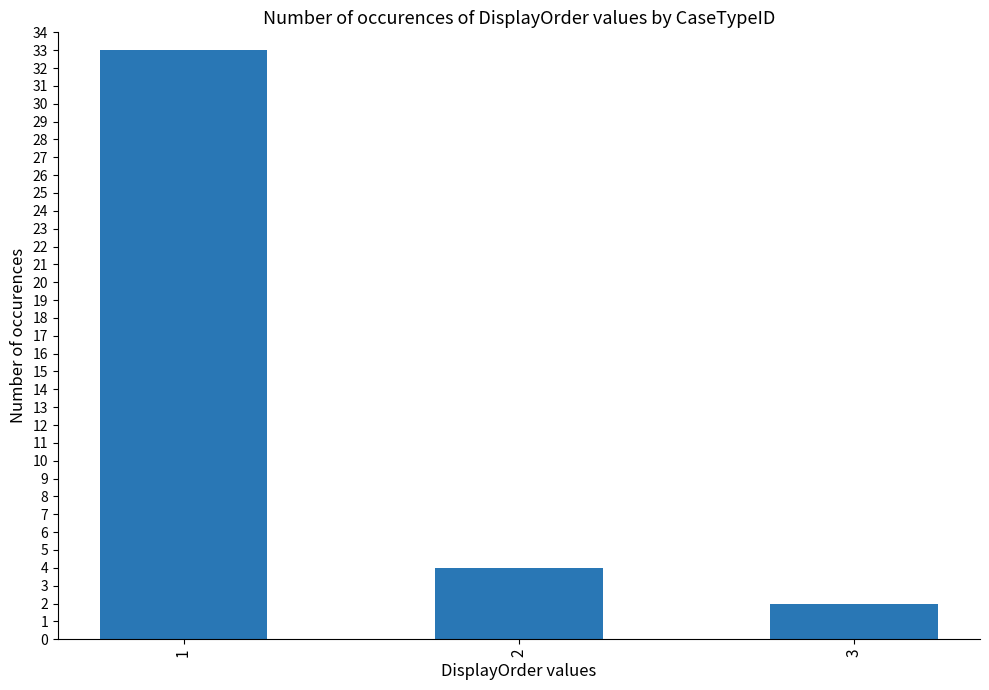

Reading left to right, list all the values displayed in this chart.

1=33	2=4	3=2